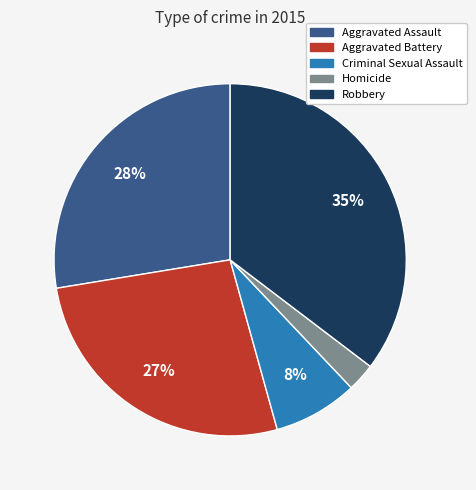

Which slice is the smallest?

Homicide